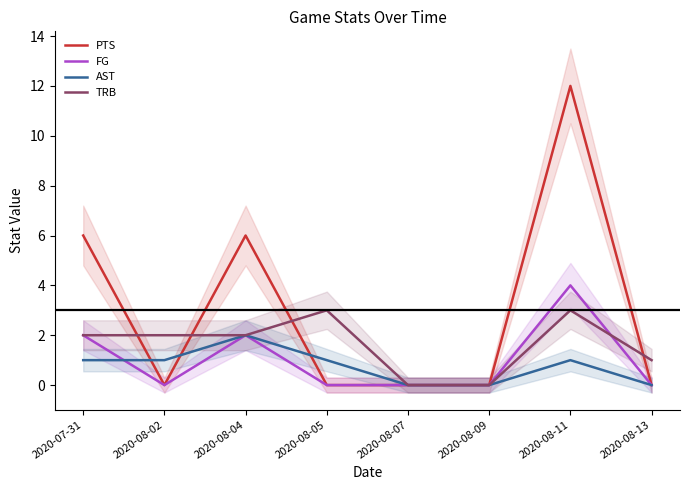

The value of AST at 2020-08-11 is 1. True or false?

True